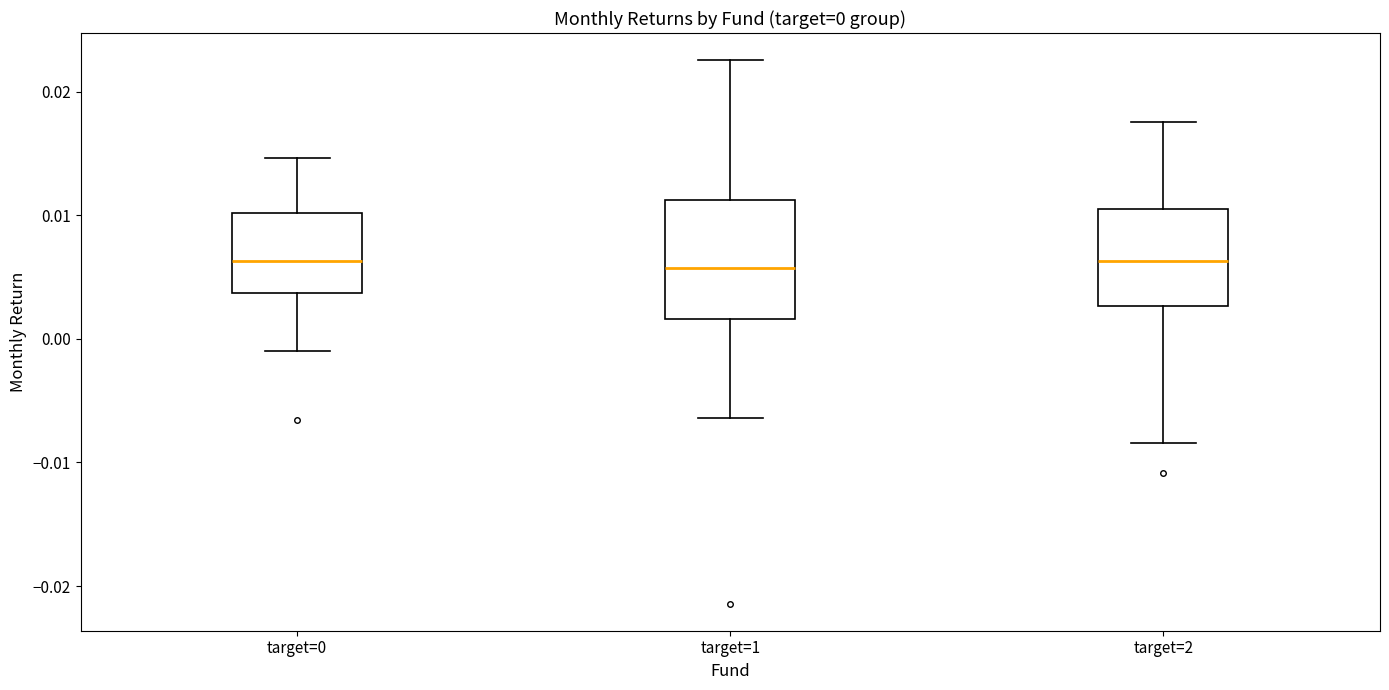

Which box is the tallest, from its lower edge to its upper edge?

target=1